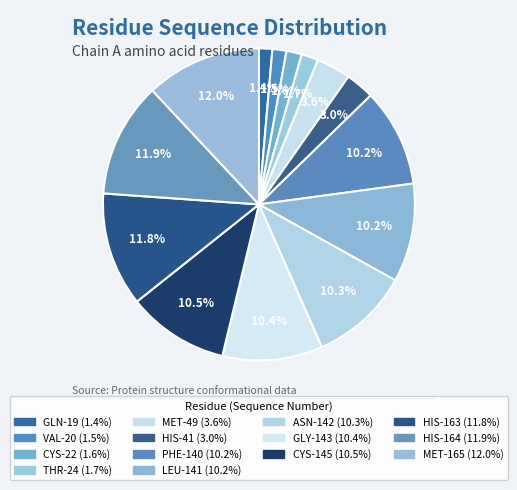

How many segments does this pie chart have?

14